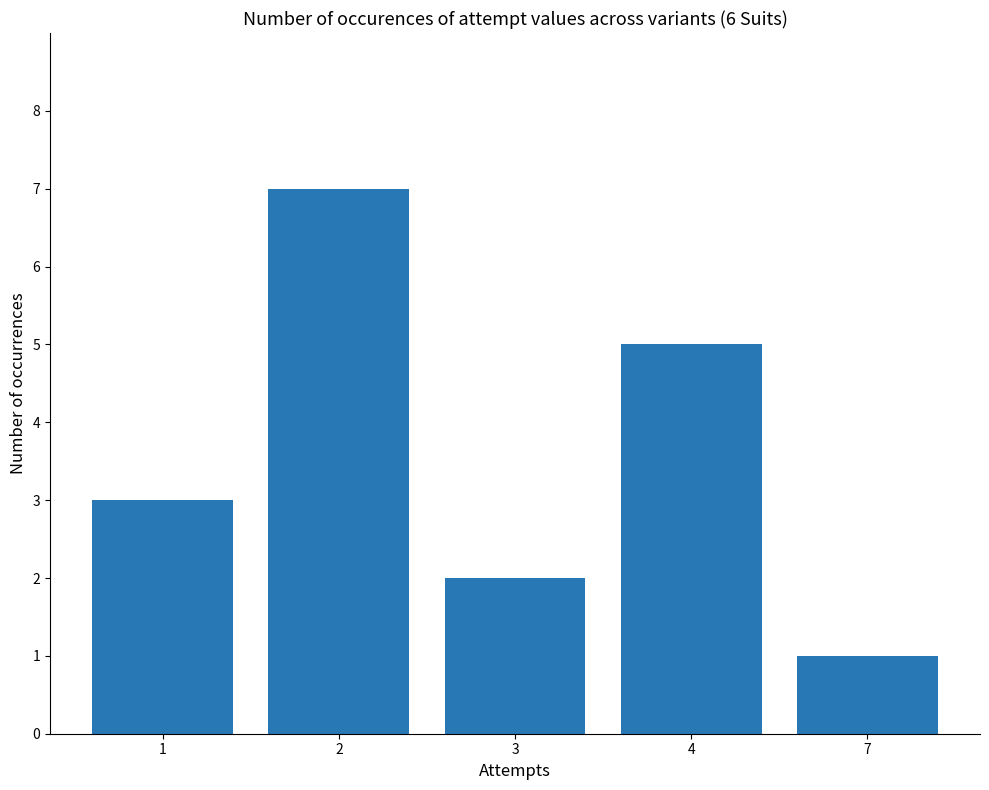

What is the value of the 5th bar from the left?

1